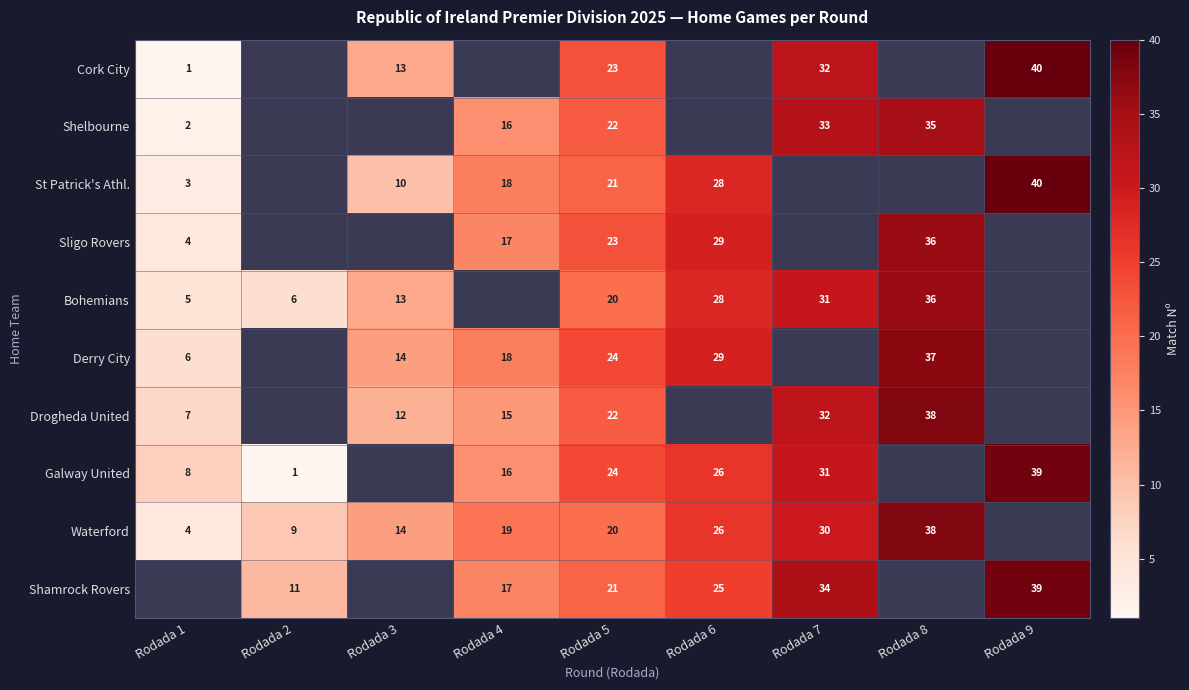

How many categories are shown in the chart?

9